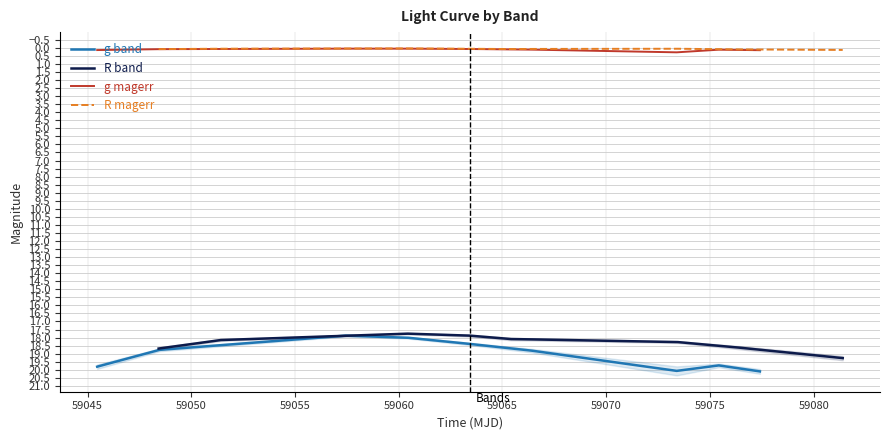

True or false: R band and R magerr cross at least once.

False